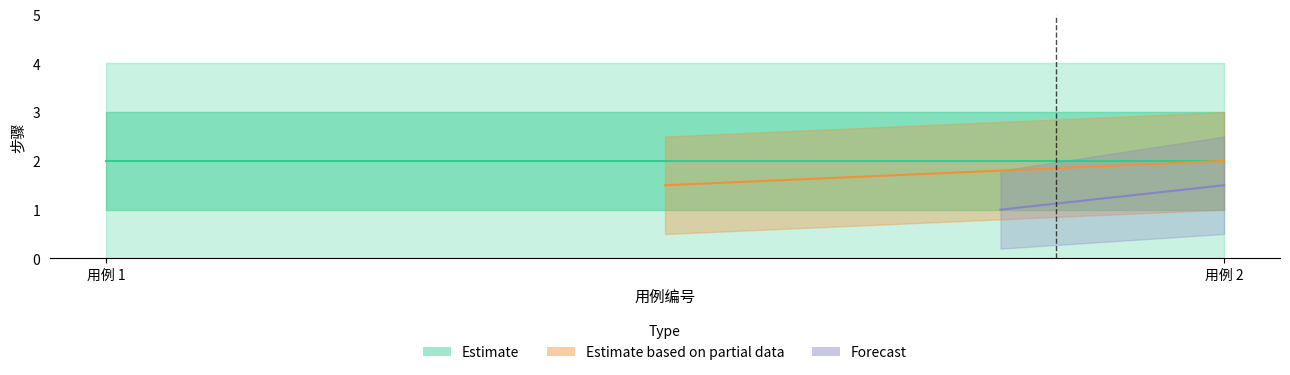

True or false: 步骤_mid has a value of 2 at 2.

True